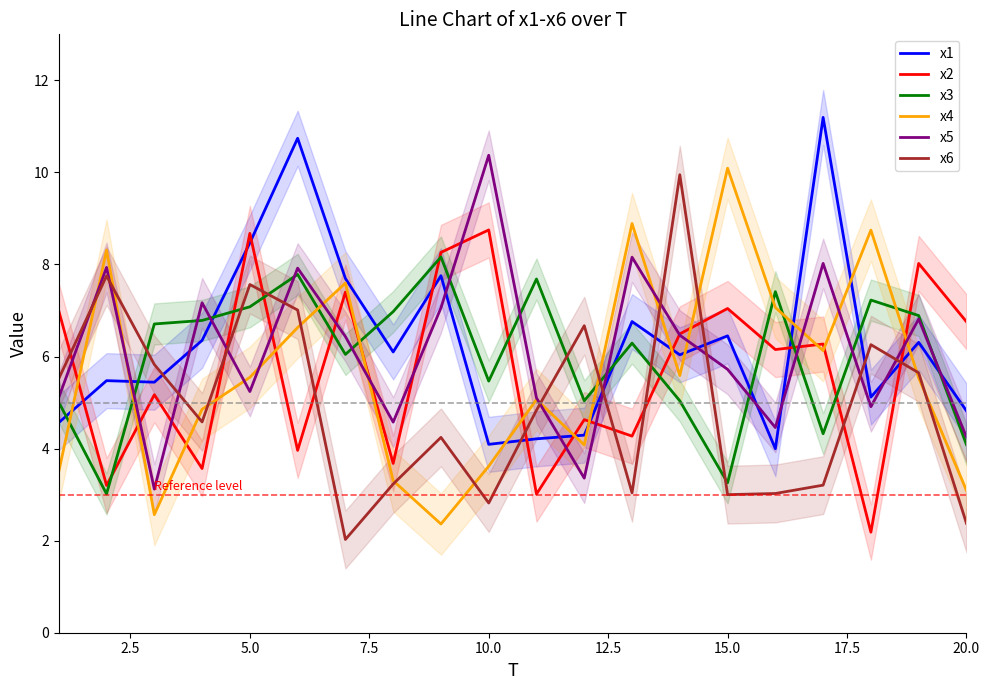

The x2 series shows 5.2 at 5.0. True or false?

False